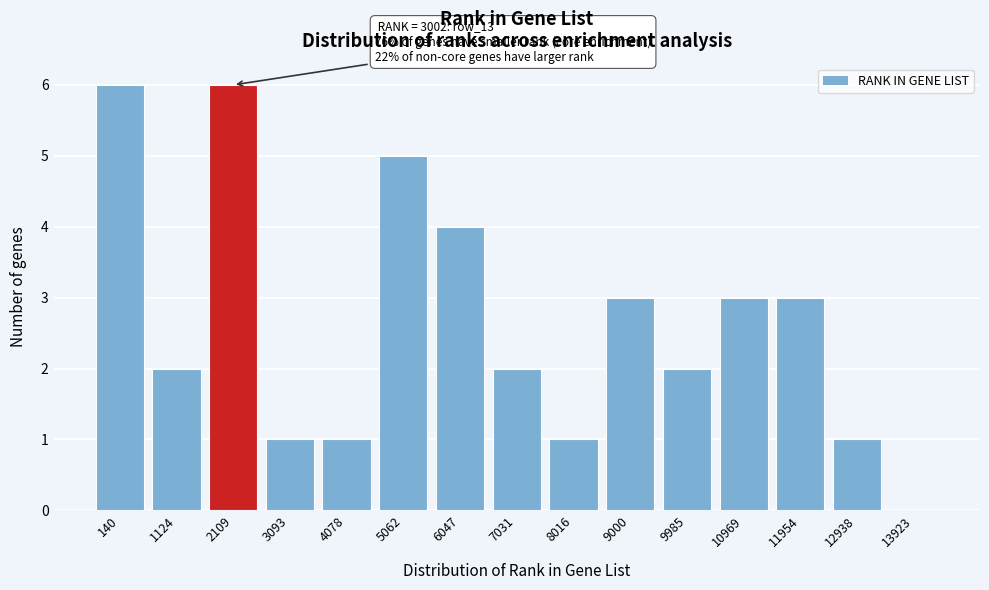

Reading left to right, what are all the values shown in this chart?

140=6	1124=2	2109=6	3093=1	4078=1	5062=5	6047=4	7031=2	8016=1	9000=3	9985=2	10969=3	11954=3	12938=1	13923=0